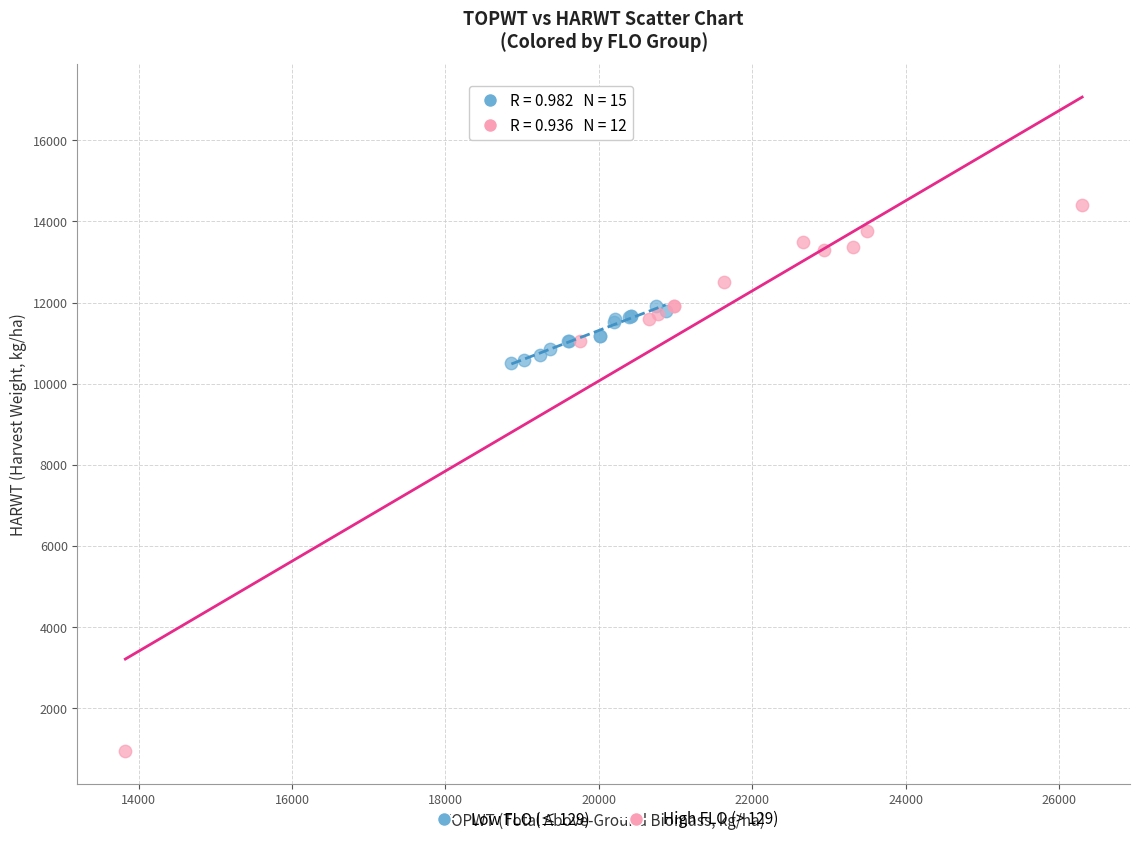

Which series reaches the minimum Y coordinate?

High FLO (> 129)